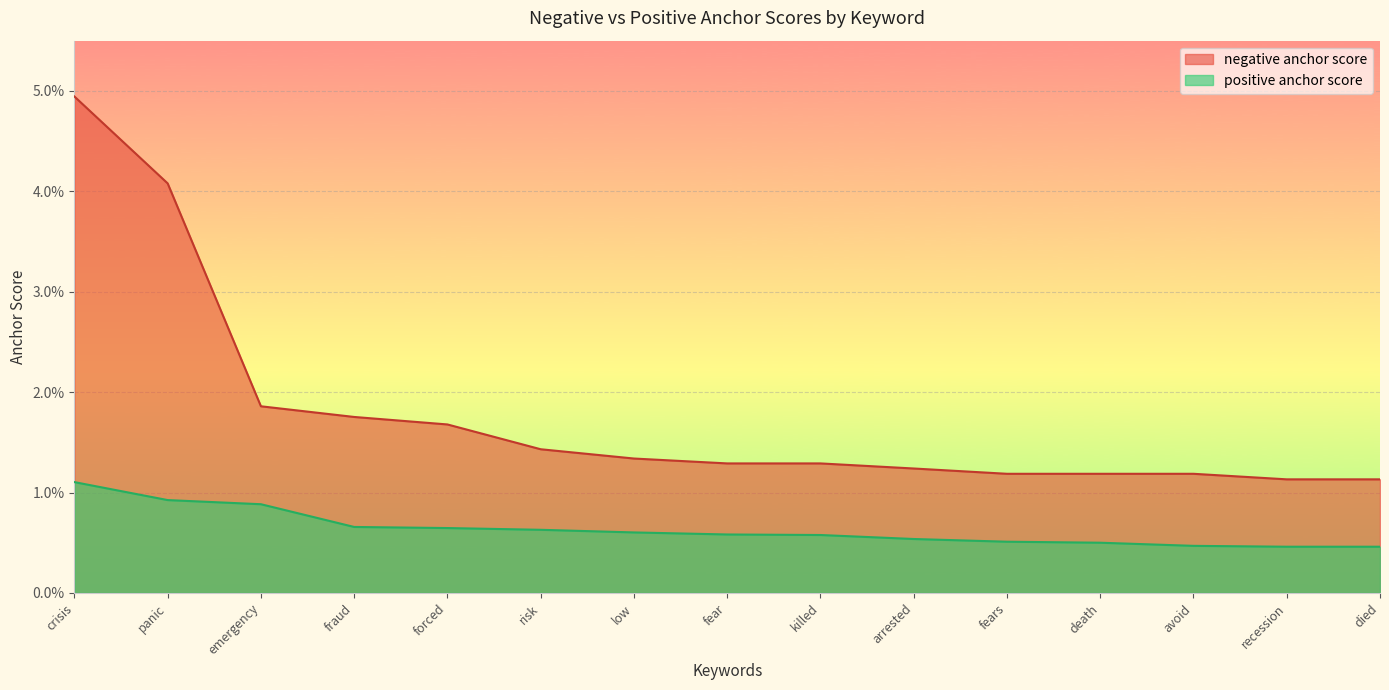

How many lines are shown in the chart?

2